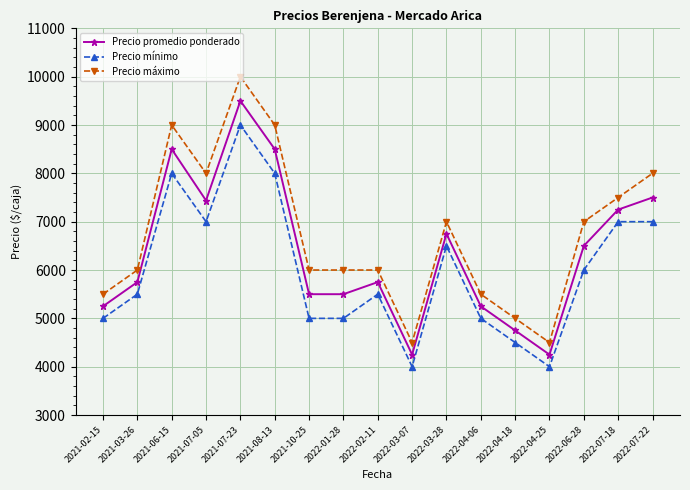

How many distinct data groups are displayed?

3